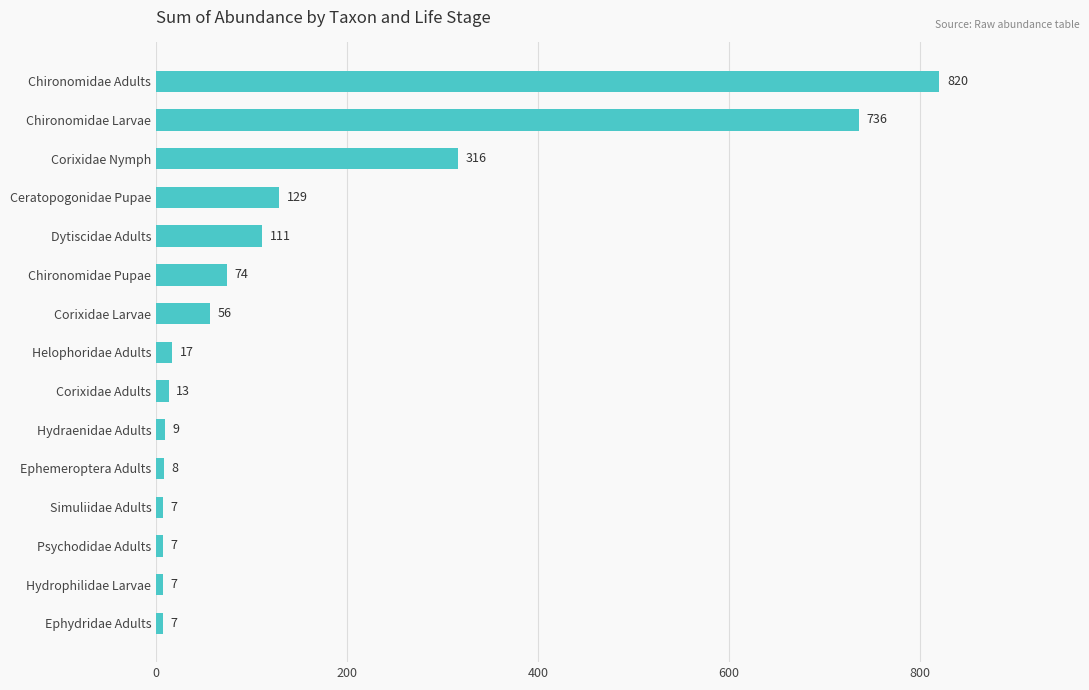

Is it true that the value at Corixidae Adults is 13?

True